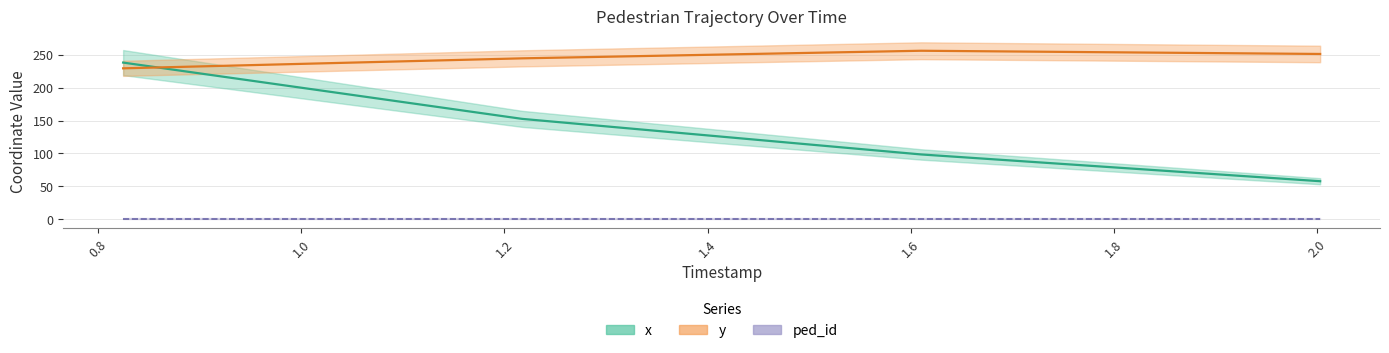

What is the maximum value shown in the chart?

256.0